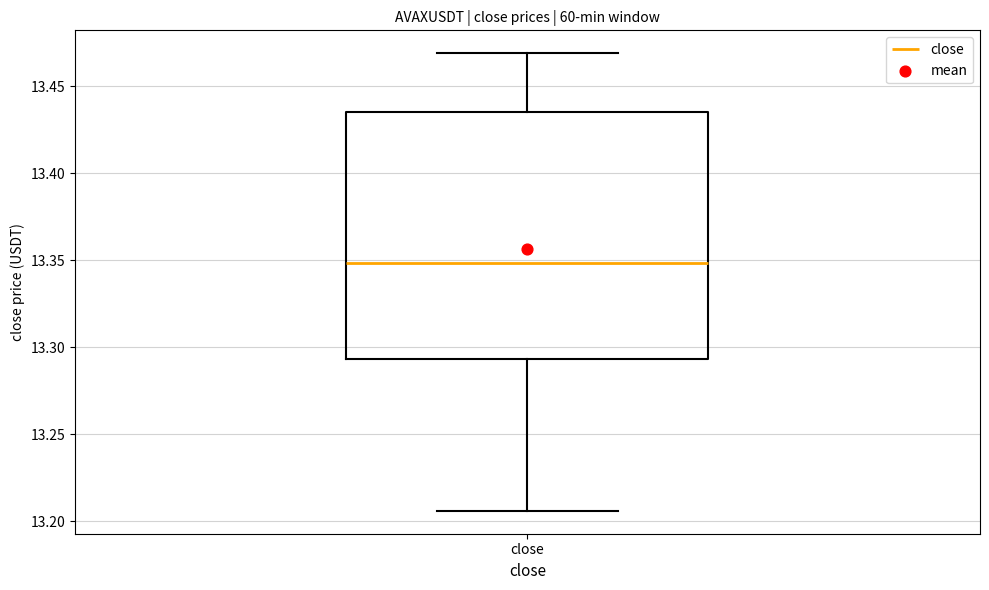

Where is the lower edge of the box for close on the y-axis? The values are not printed on the chart, so give them approximately, as read against the axis.

13.295